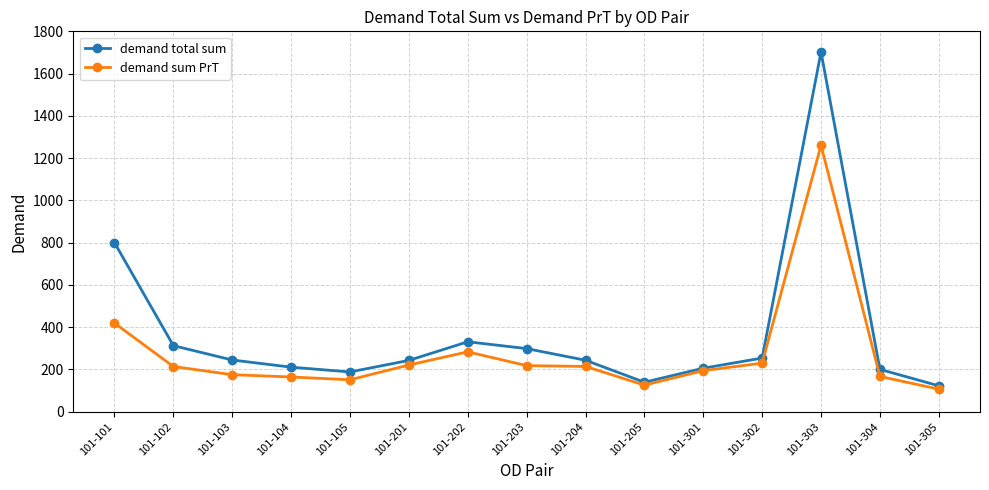

Which series has the widest spread of values?

demand total sum